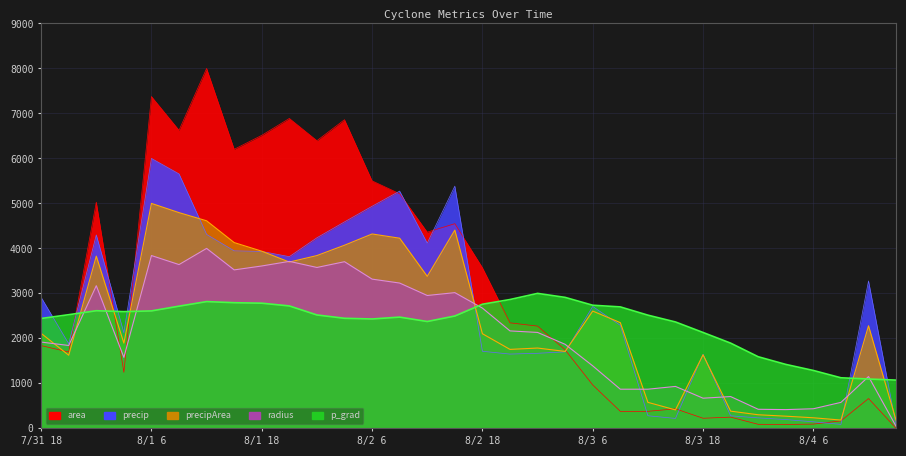

What is the label of the 32nd point from the left?

8/4 15